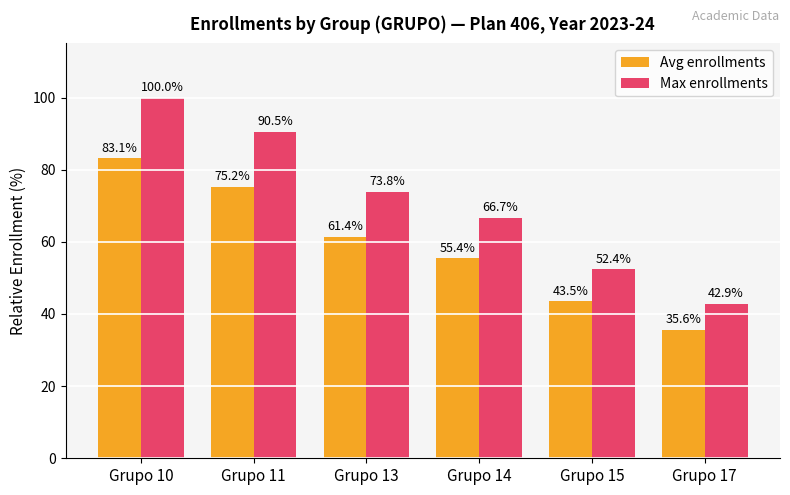

What is the value of the Avg enrollments bar at the 1st from the left?

83.1